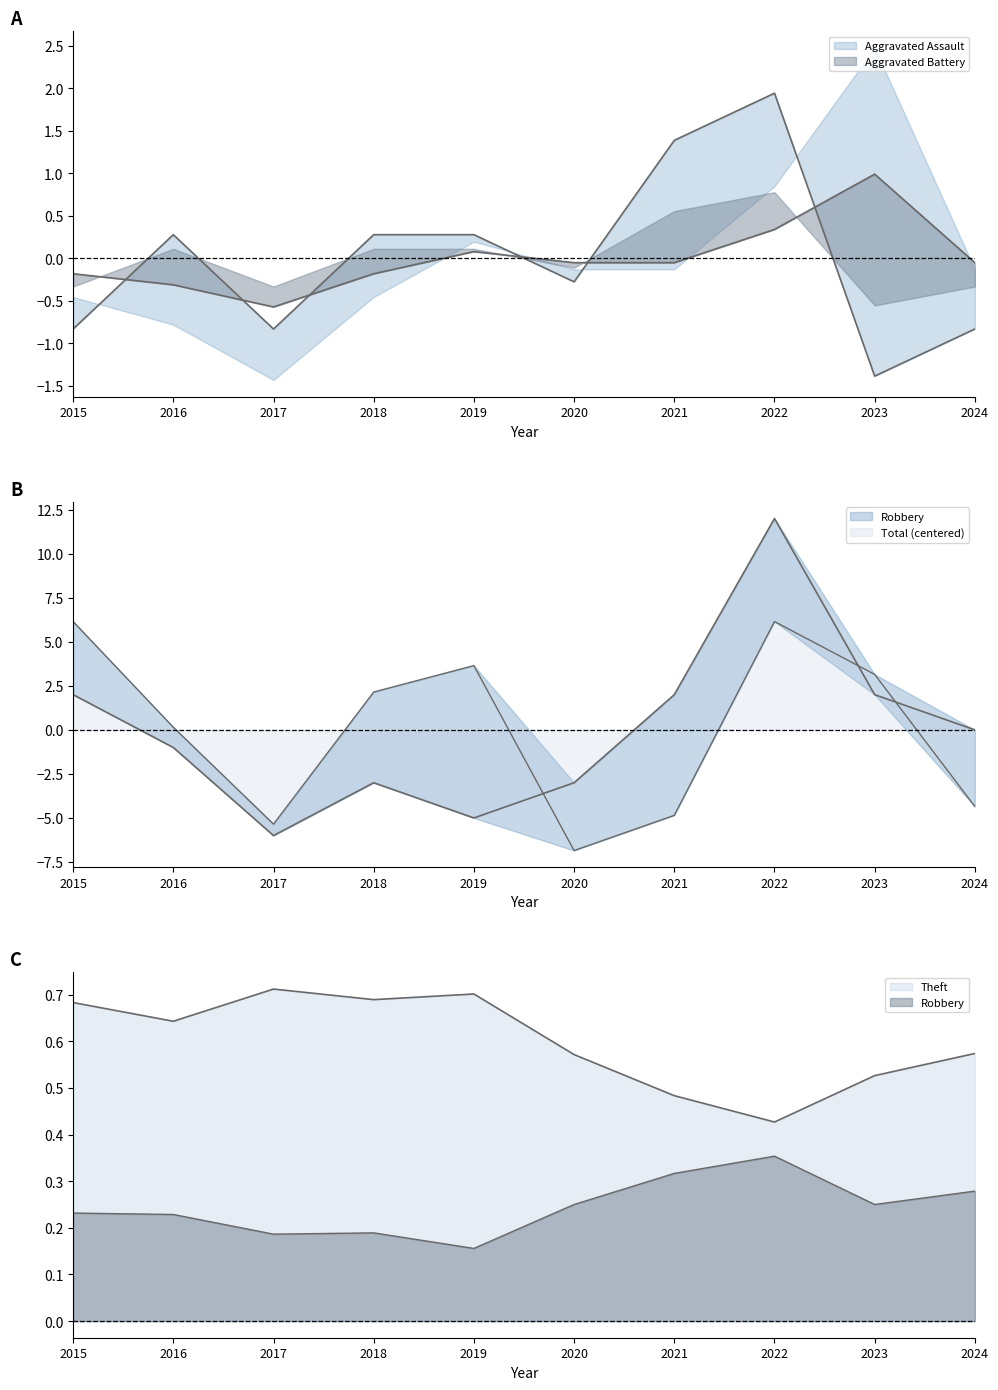

The value of Aggravated Battery at 2023 is 1.3. True or false?

False